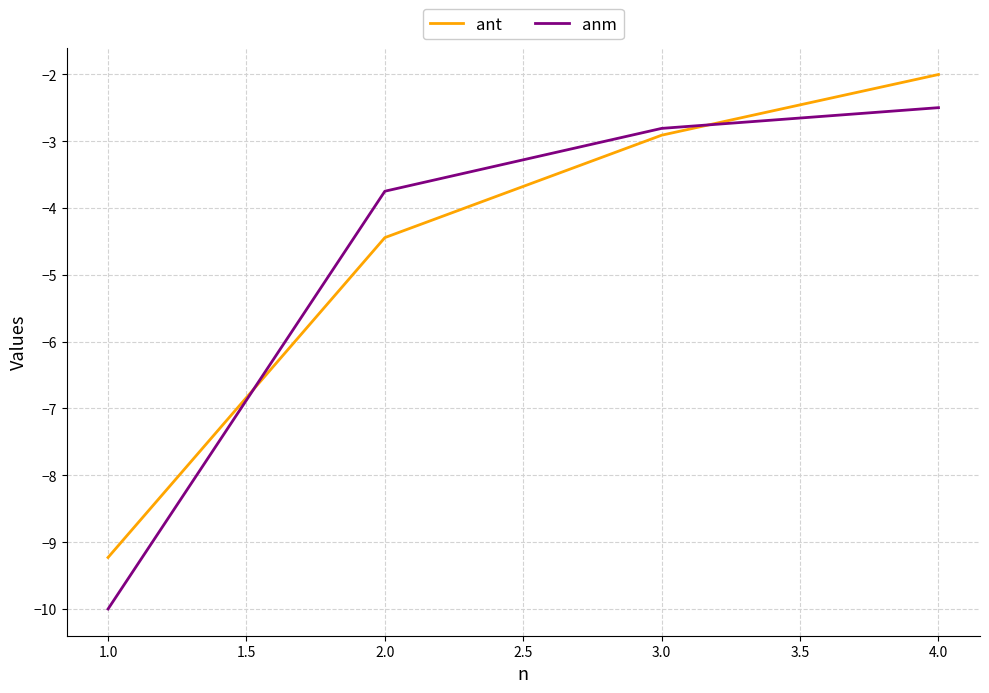

Rank the series by their average value, from highest to lowest.

ant, anm